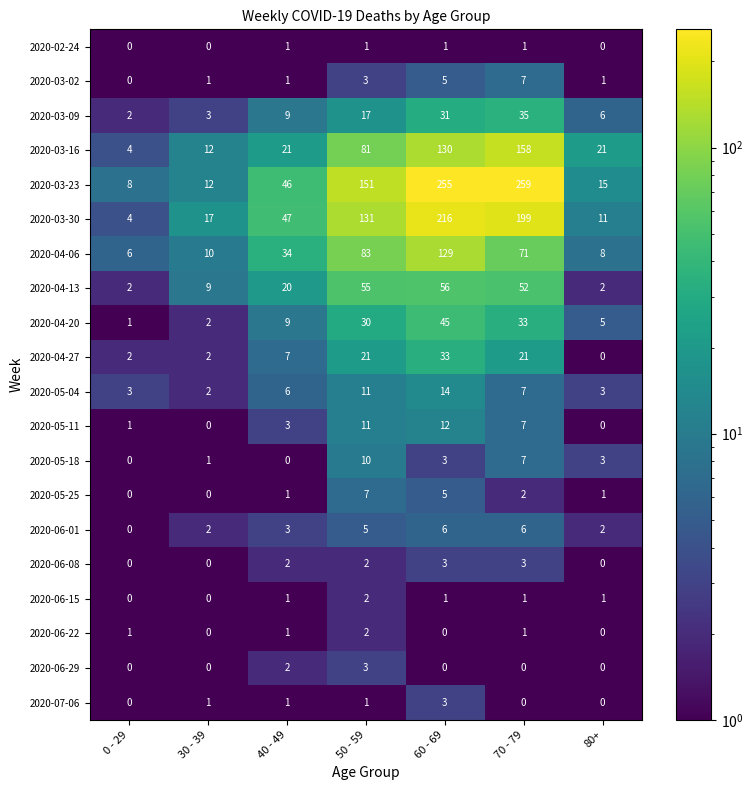

Between 40 - 49 and 50 - 59, which series saw the biggest shift?

2020-03-23